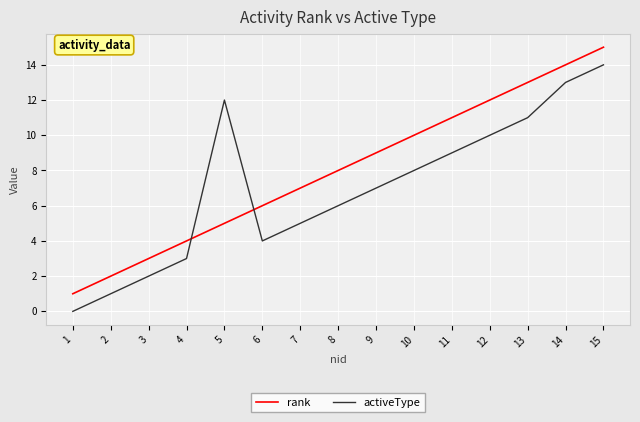

After their last crossing, which series has the higher values: activeType or rank?

rank